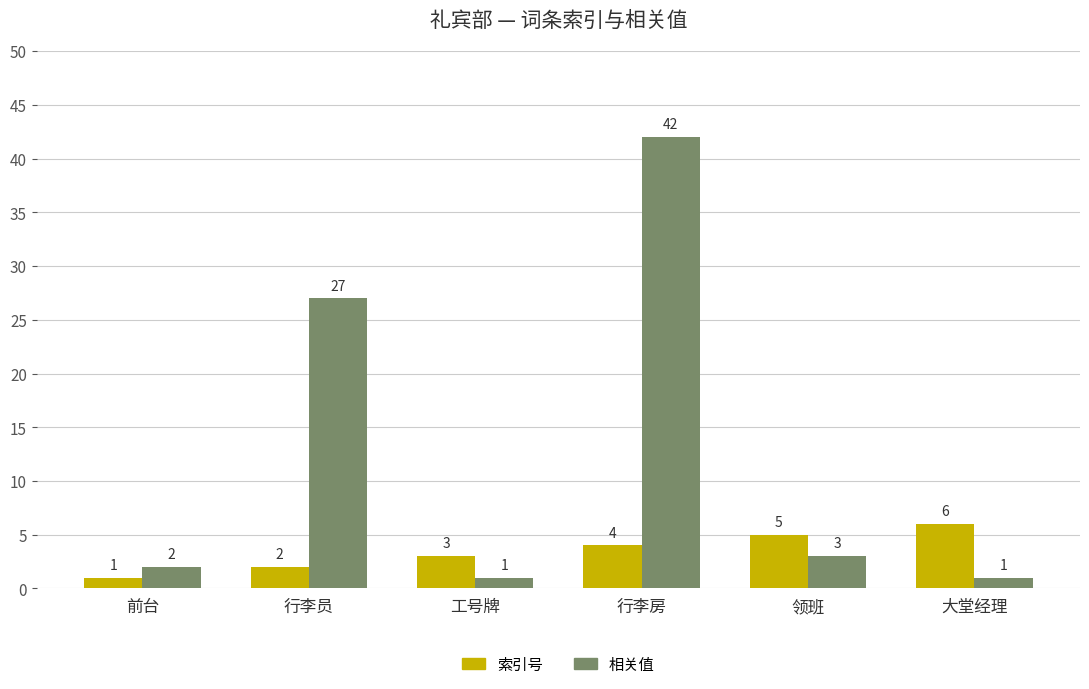

Reading left to right, list all the values displayed in this chart.

索引号: 1	2	3	4	5	6
相关值: 2	27	1	42	3	1